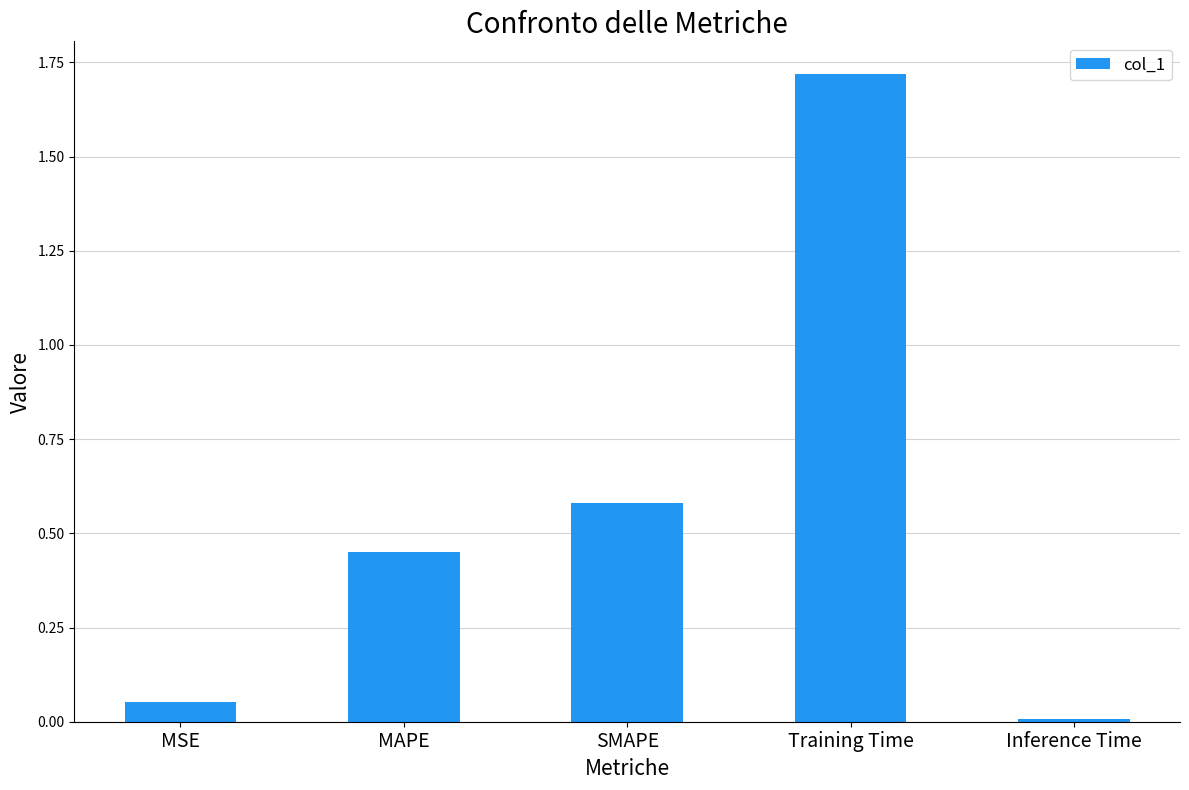

Rank the categories by value from highest to lowest.

Training Time, SMAPE, MAPE, MSE, Inference Time